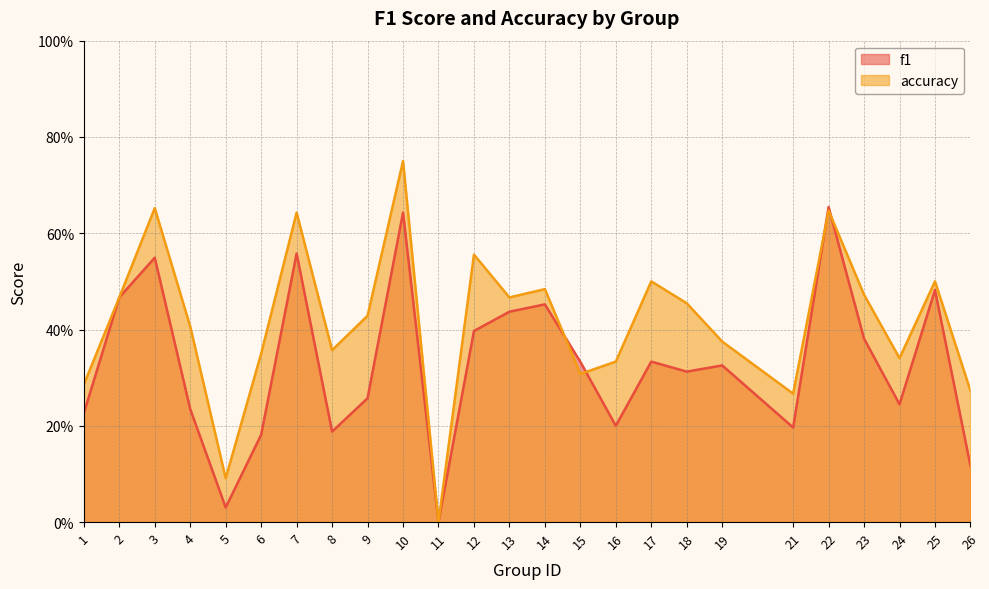

What is the value of the f1 point at the 8th from the left?

0.2